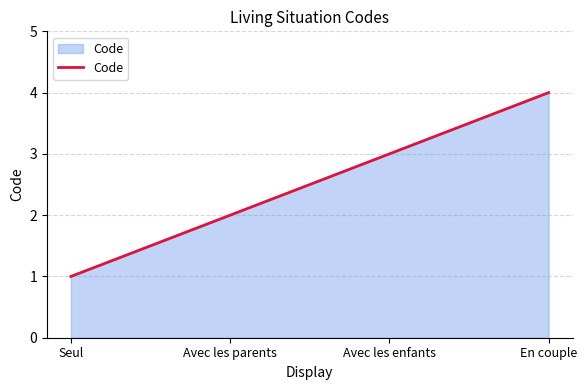

Rank the categories by value from highest to lowest.

En couple, Avec les enfants, Avec les parents, Seul